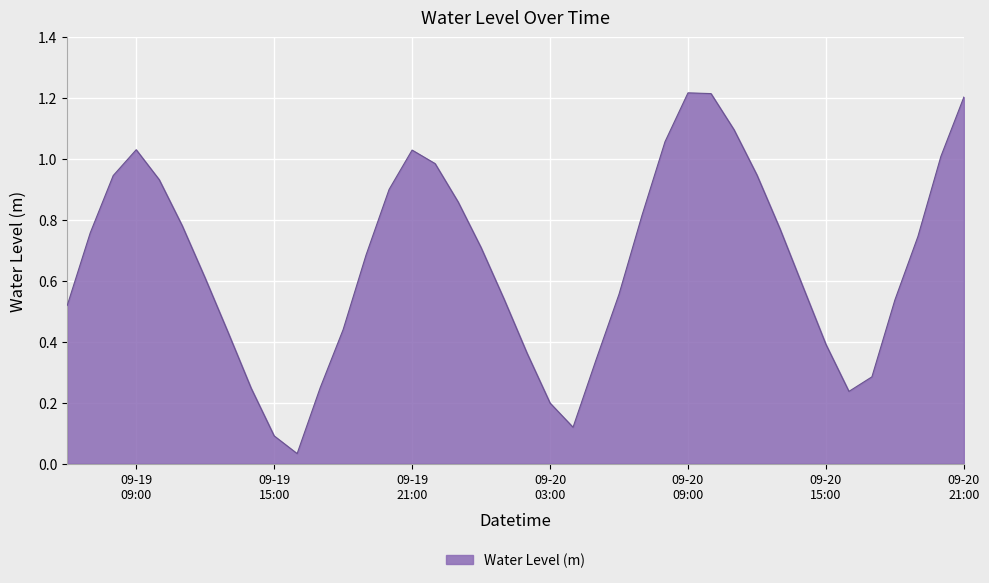

Reading left to right, transcribe all the data shown in this chart.

0.5	0.8	0.9	1.0	0.9	0.8	0.6	0.4	0.2	0.1	0.0	0.2	0.4	0.7	0.9	1.0	1.0	0.9	0.7	0.5	0.4	0.2	0.1	0.3	0.6	0.8	1.1	1.2	1.2	1.1	0.9	0.8	0.6	0.4	0.2	0.3	0.5	0.7	1.0	1.2